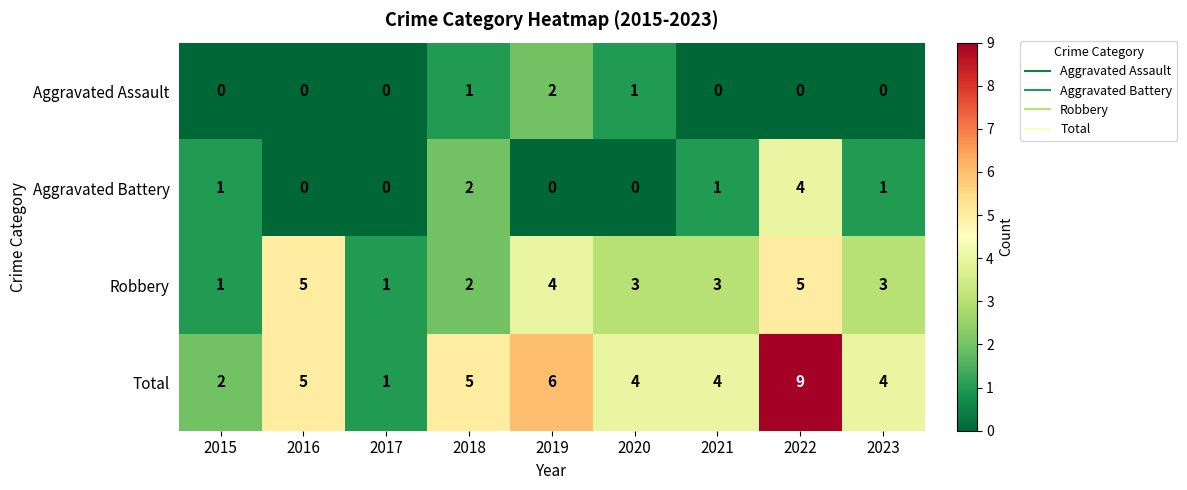

What is the total value across all series at 2016?

10